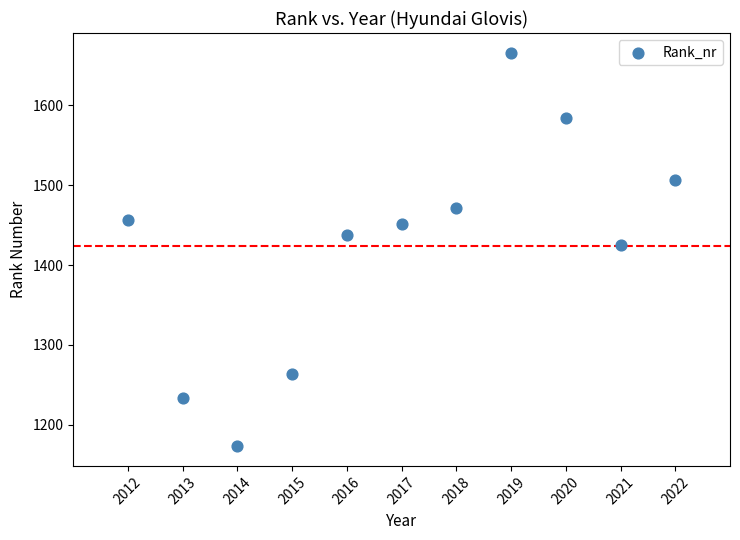

What is the average Y value?

1424